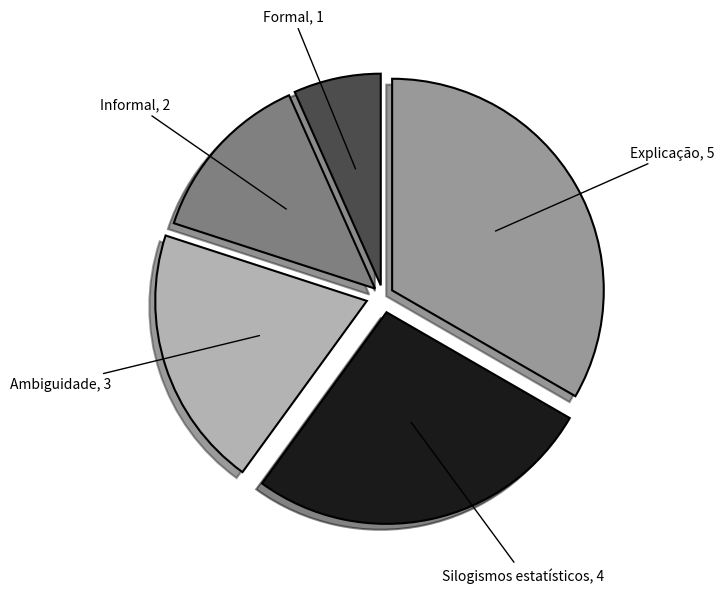

Which has a higher value, Explicação or Informal?

Explicação